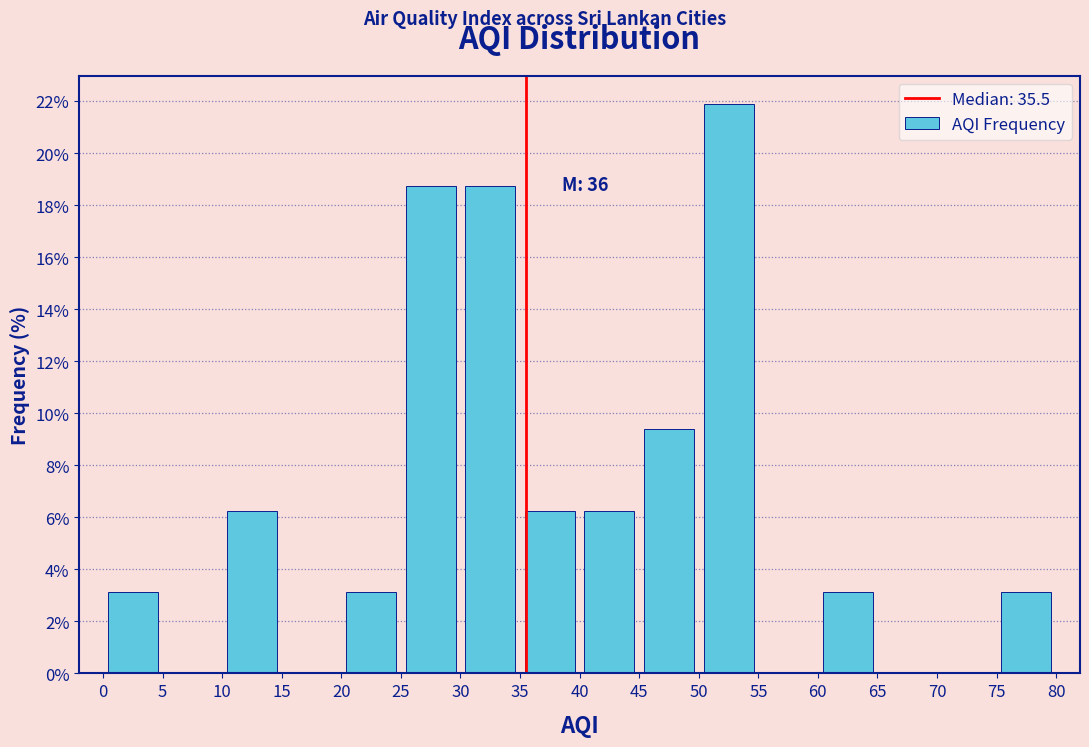

Over which range of the x-axis is the bar tallest?

50 to 55